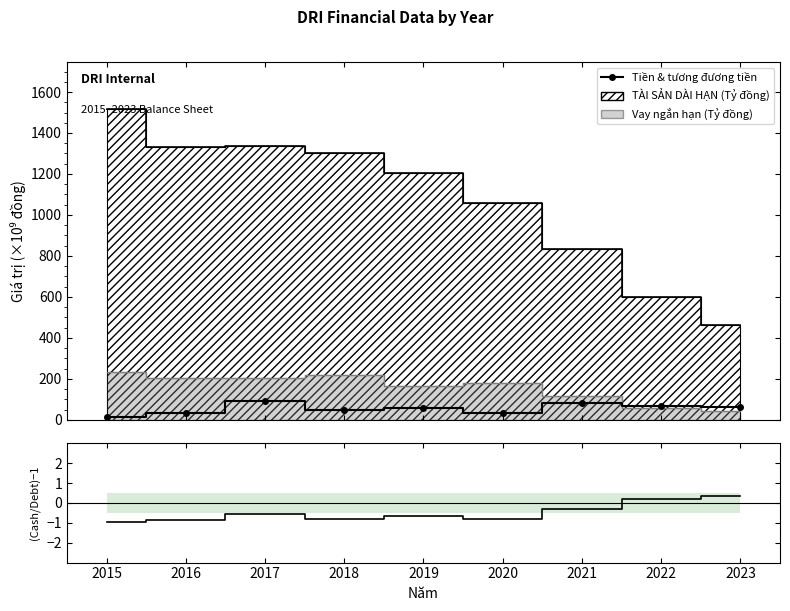

True or false: TÀI SẢN DÀI HẠN (Tỷ đồng) and Tiền & tương đương tiền (Tỷ đồng) intersect in this chart.

False